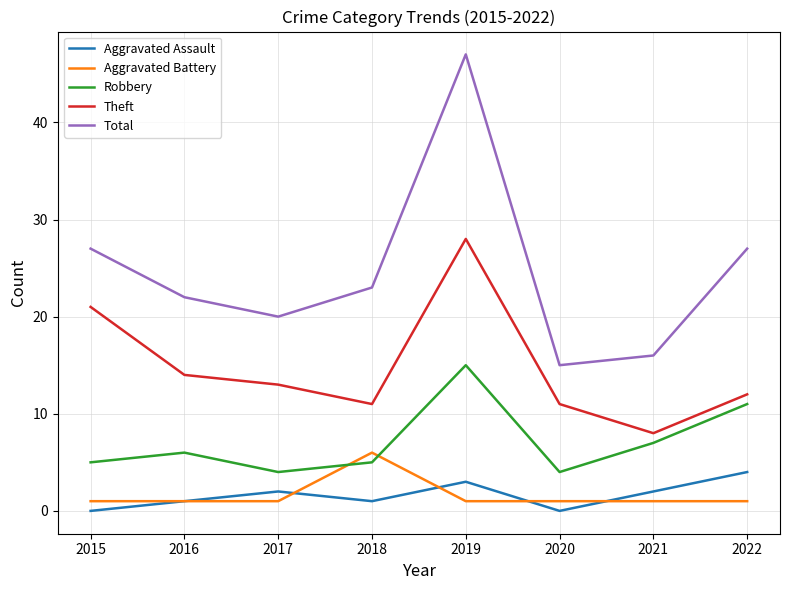

What is the difference between the highest and lowest values at 2020?

15